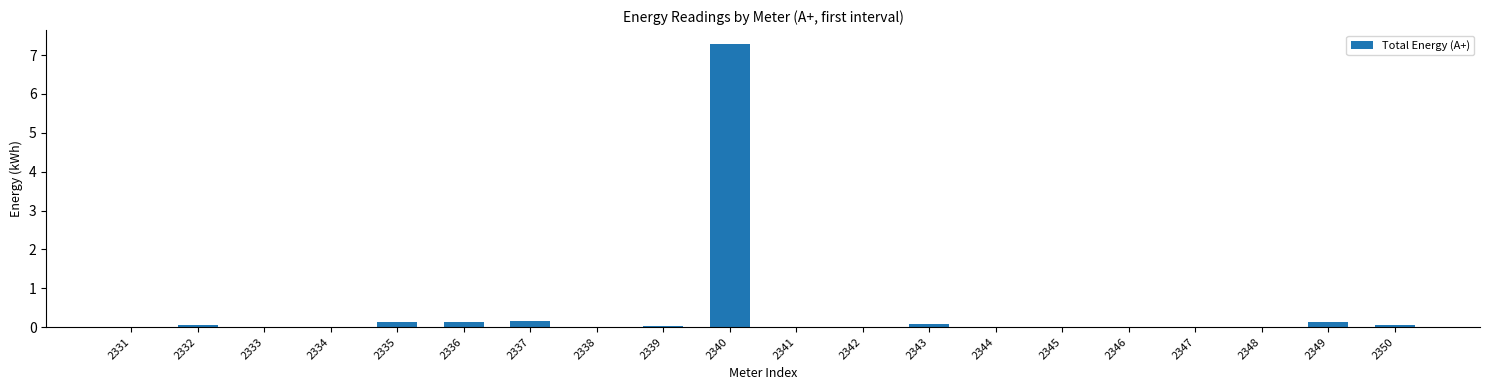

What is the maximum value shown in the chart?

7.3